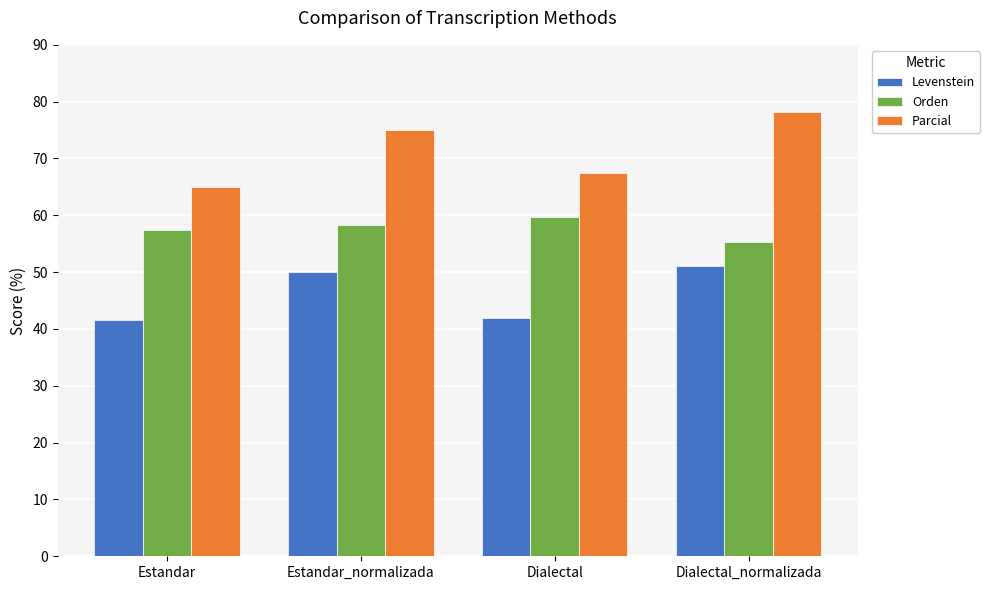

What value does the Parcial series have at Dialectal?

67.5